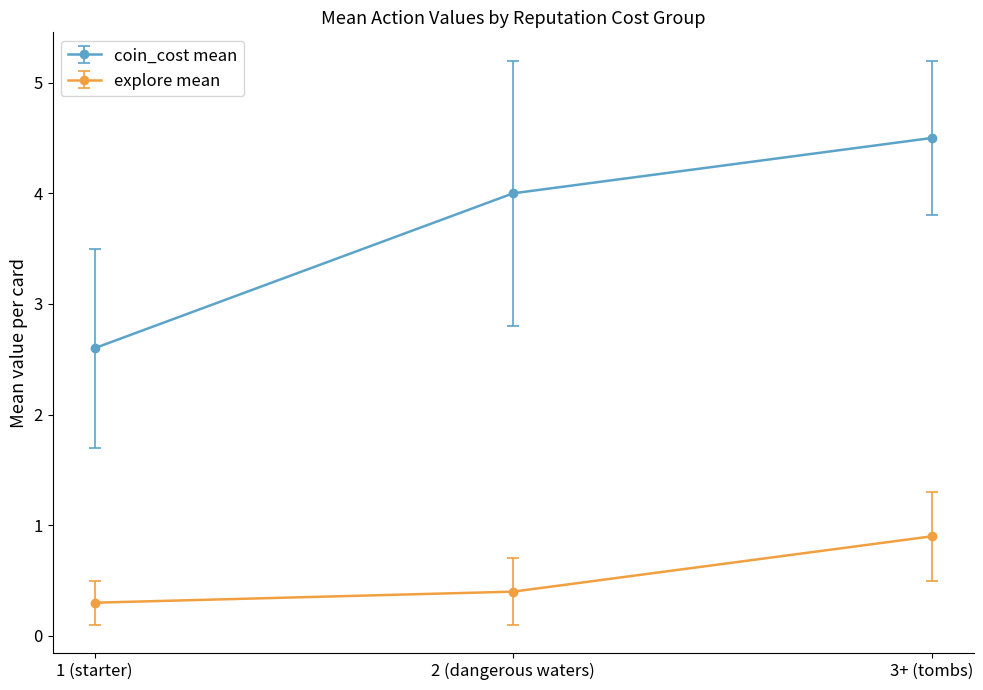

What is the spread (max minus min) of values at 3+ (tombs)?

3.6